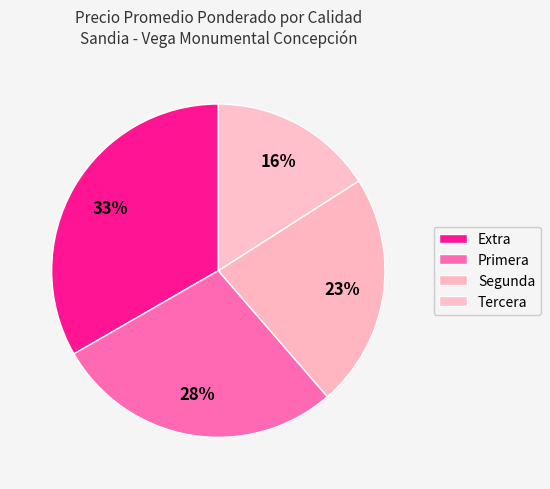

Count the number of slices in the pie.

4